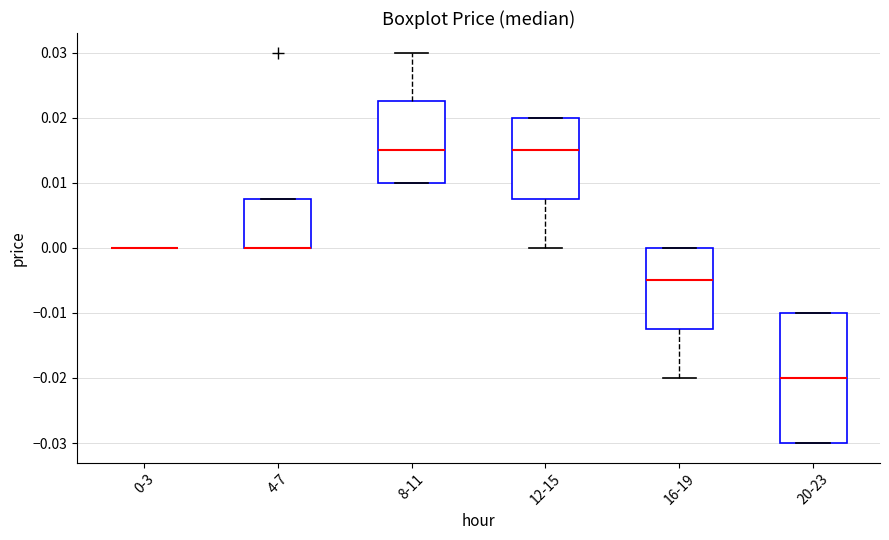

Reading left to right, transcribe this box plot: for each box, give where its median line is, the range the box spans, and where its two whiskers end, as read against the y-axis. The values are not printed on the chart, so give them approximately, as read against the axis.

0-3: box collapsed to a line at 0.000, whiskers 0.000 to 0.000
4-7: median 0.000 (drawn on the box's lower edge), box 0.000 to 0.008, whiskers 0.000 to 0.008
8-11: median 0.015, box 0.010 to 0.023, whiskers 0.010 to 0.030
12-15: median 0.015, box 0.008 to 0.020, whiskers 0.000 to 0.020
16-19: median -0.005, box -0.012 to 0.000, whiskers -0.020 to 0.000
20-23: median -0.020, box -0.030 to -0.010, whiskers -0.030 to -0.010